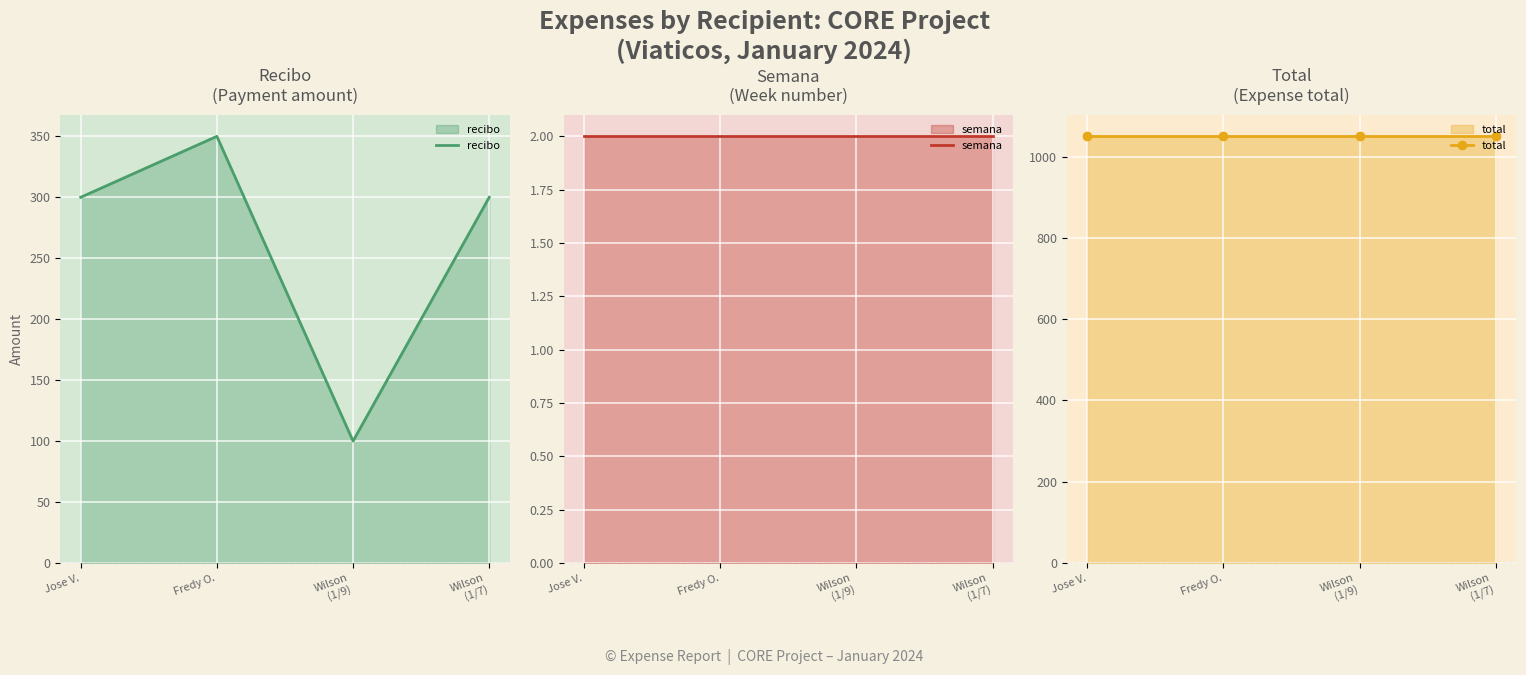

Reading right to left, extract all data points from this chart.

recibo: 300	100	350	300
semana: 2	2	2	2
total: 1050	1050	1050	1050